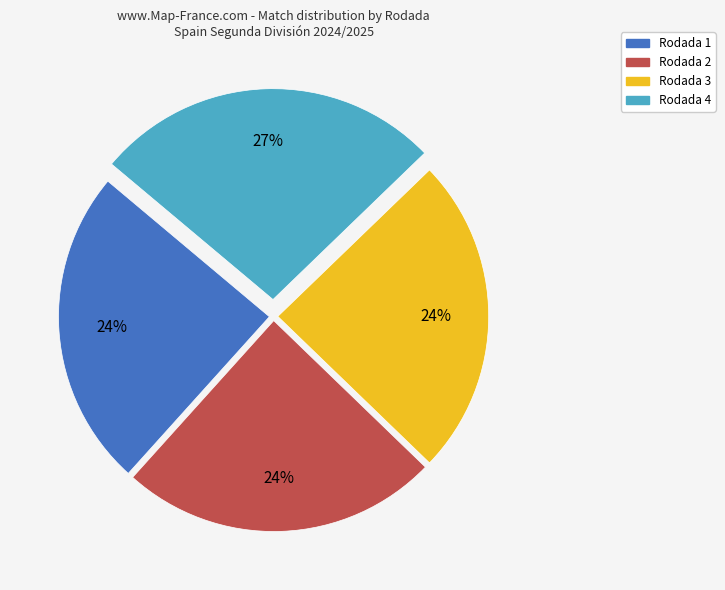

Does any single category account for the majority?

No